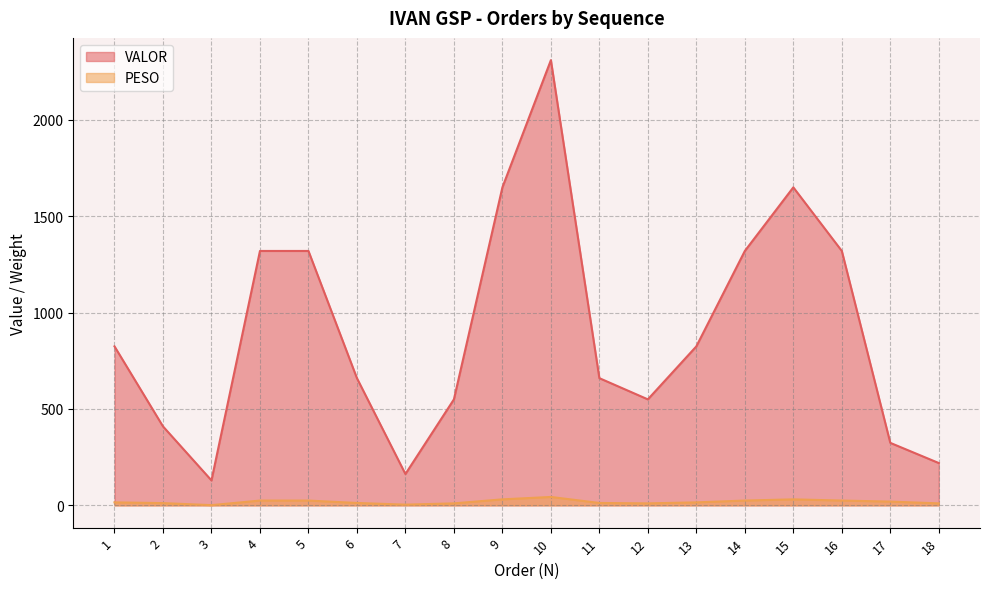

What is the value of the VALOR point at the 13th from the left?

824.9